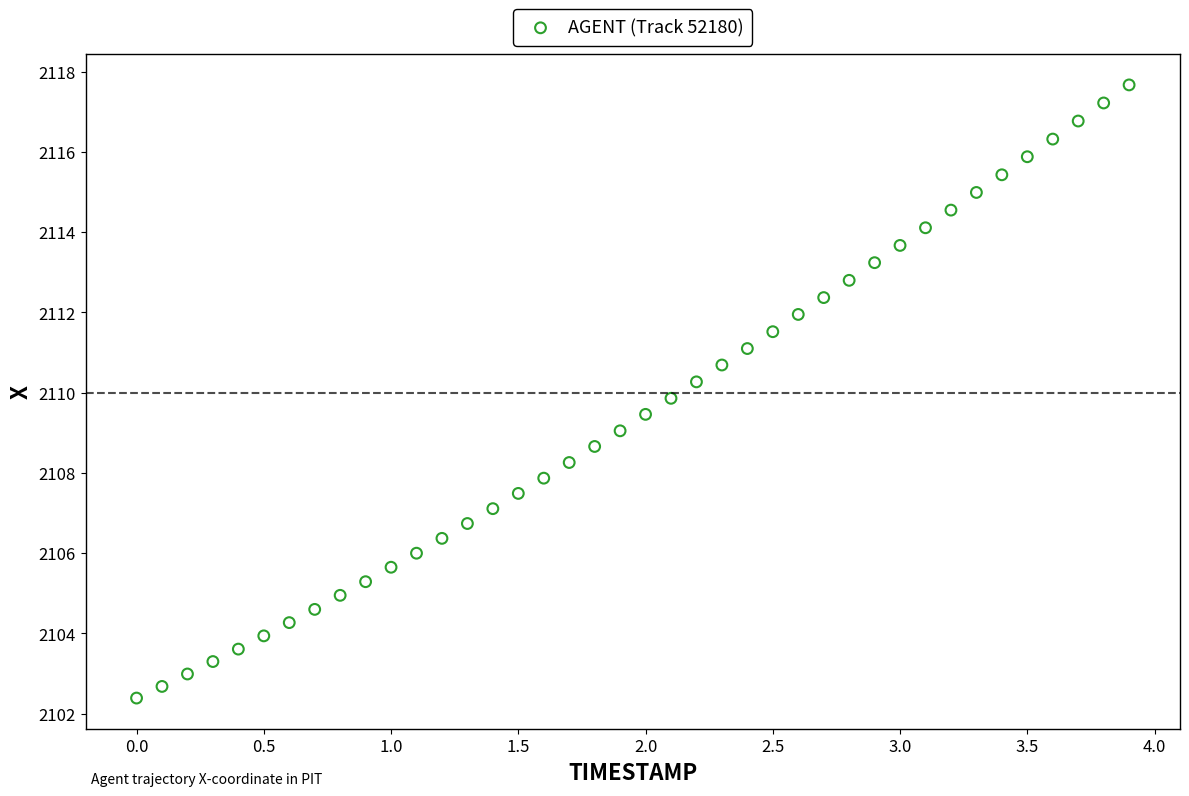

What is the range of X values (max minus min)?

3.9